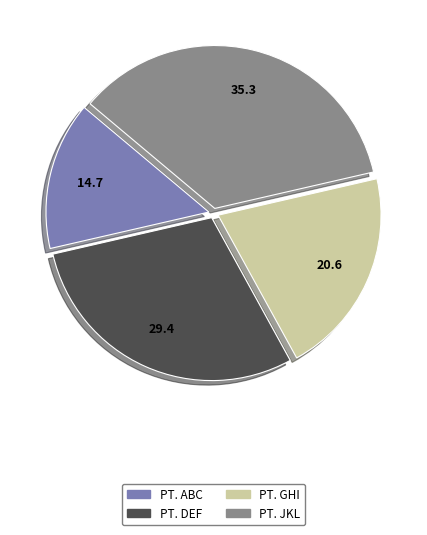

What is the largest slice in the pie chart?

PT. JKL